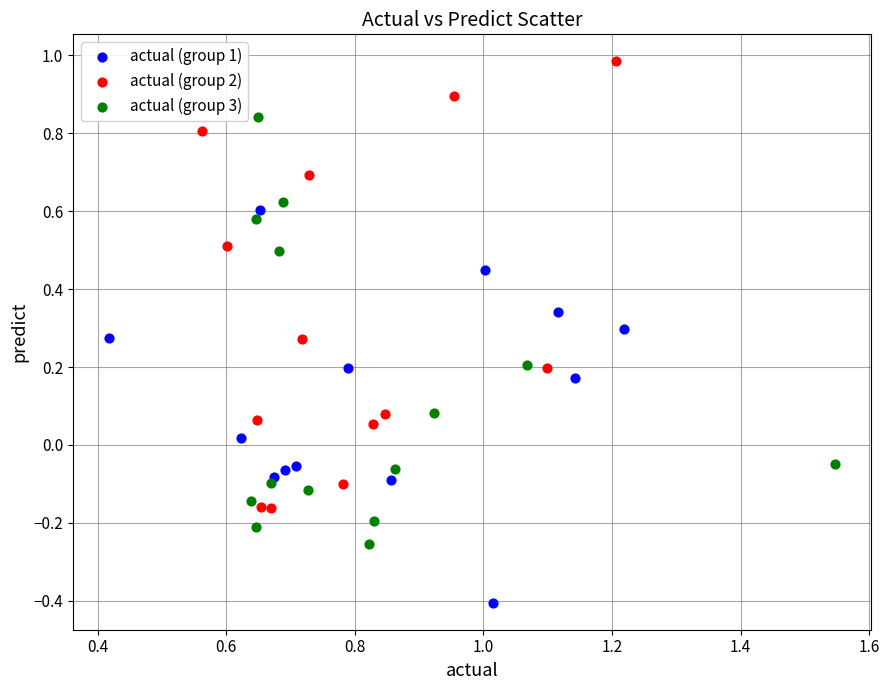

Which series reaches the minimum Y coordinate?

actual (group 1)